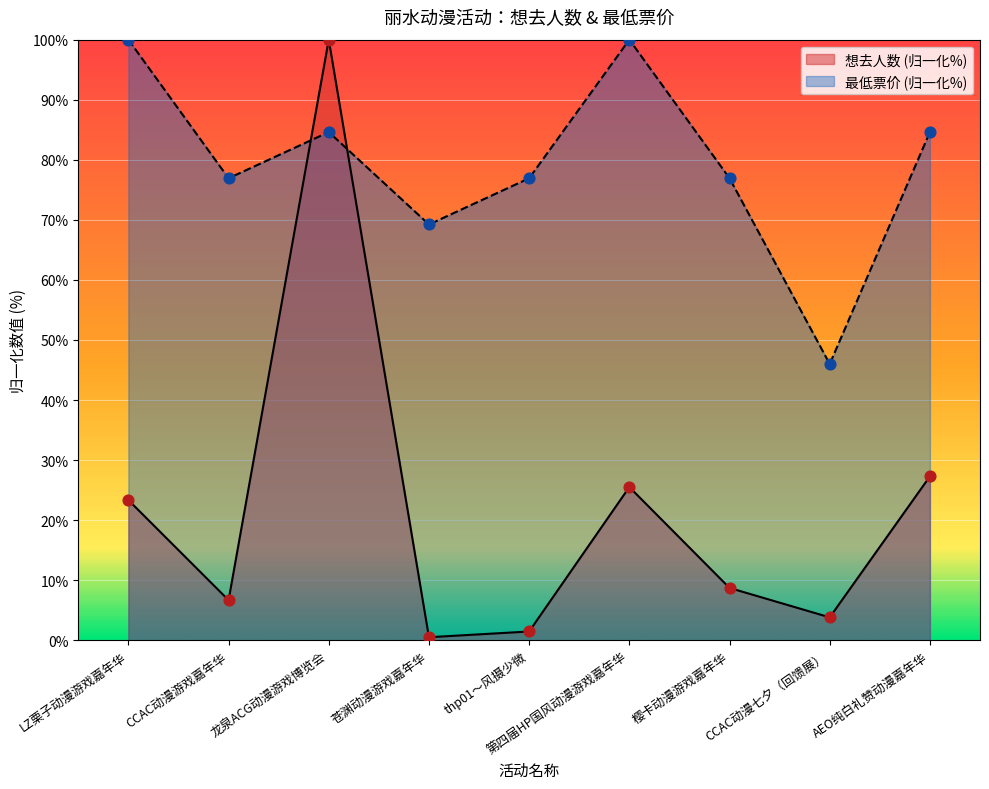

At which category is the sum across all series the highest?

龙泉ACG动漫游戏博览会